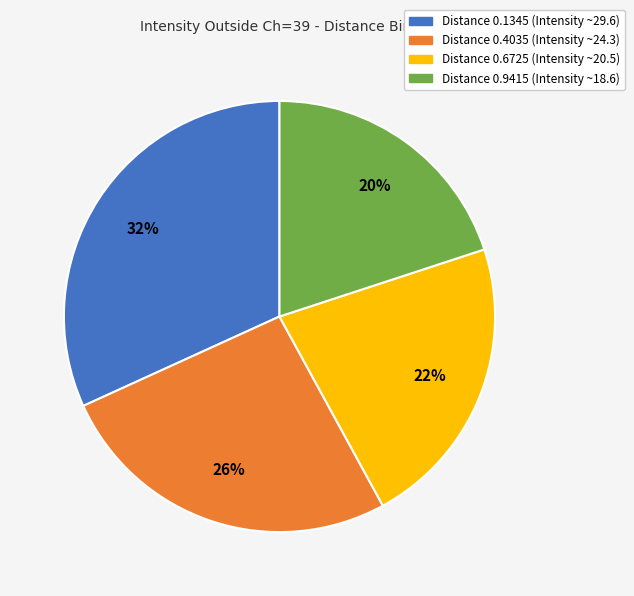

To the nearest percent, what is the average slice percentage?

25%